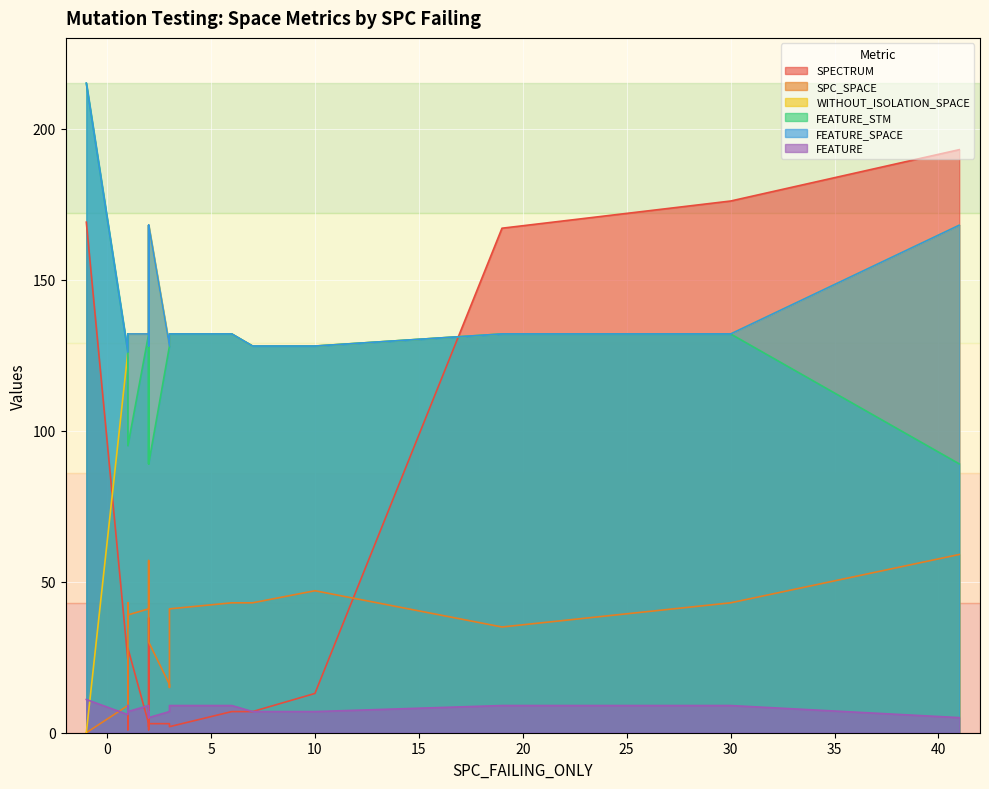

The value of FEATURE at 1 is 16. True or false?

False